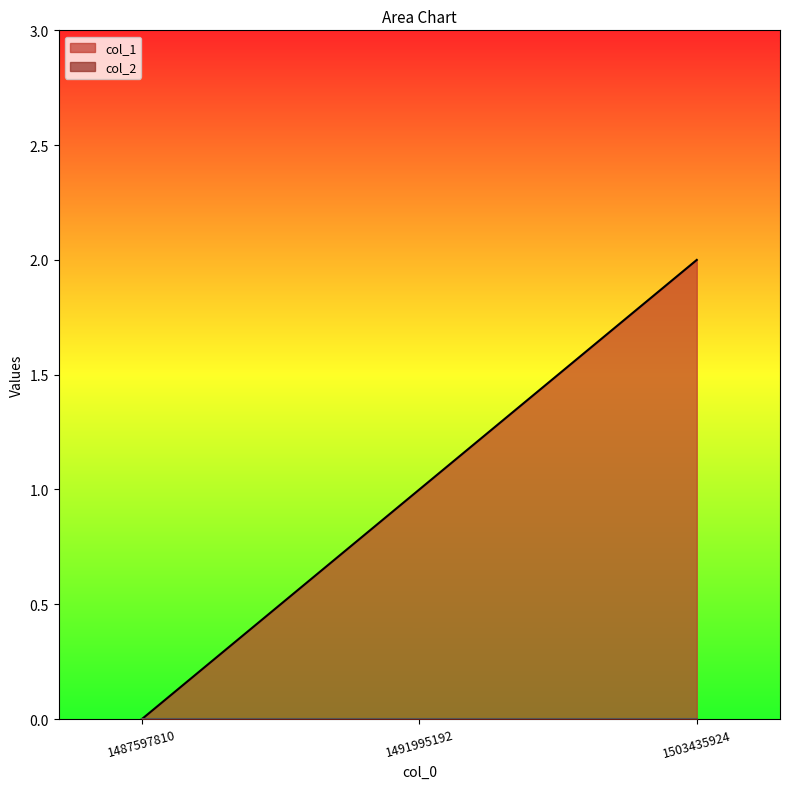

What is the change in value from 1491995192 to 1503435924?

+1